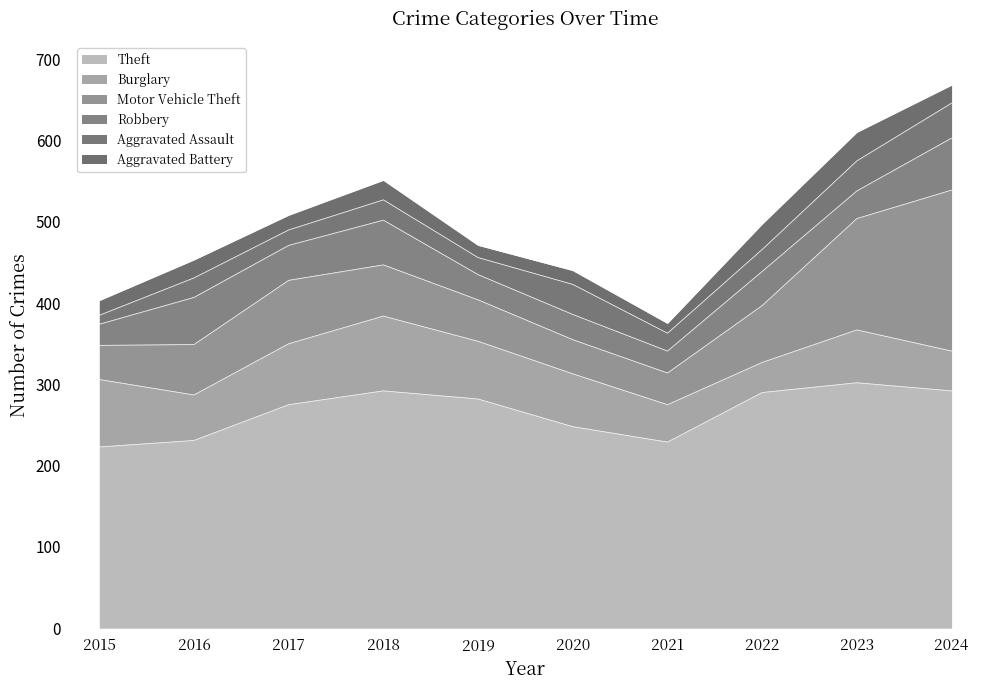

What is the difference between the Aggravated Assault values at 2023 and 2022?

10